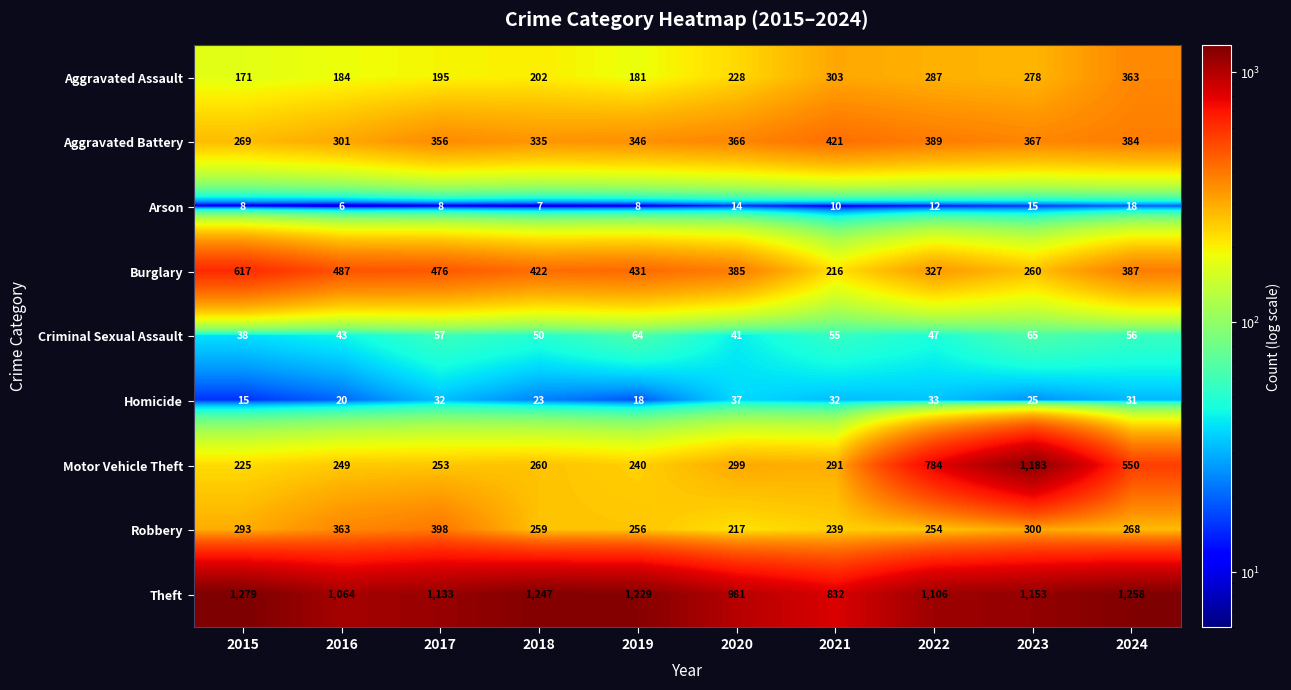

Rank the series at 2016 from highest to lowest value.

Theft, Burglary, Robbery, Aggravated Battery, Motor Vehicle Theft, Aggravated Assault, Criminal Sexual Assault, Homicide, Arson